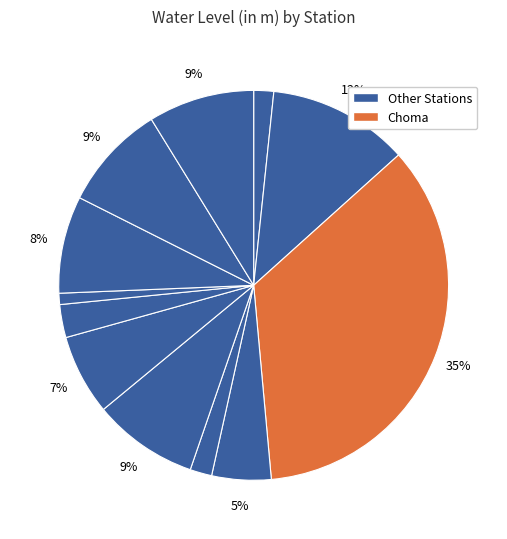

How many segments does this pie chart have?

12